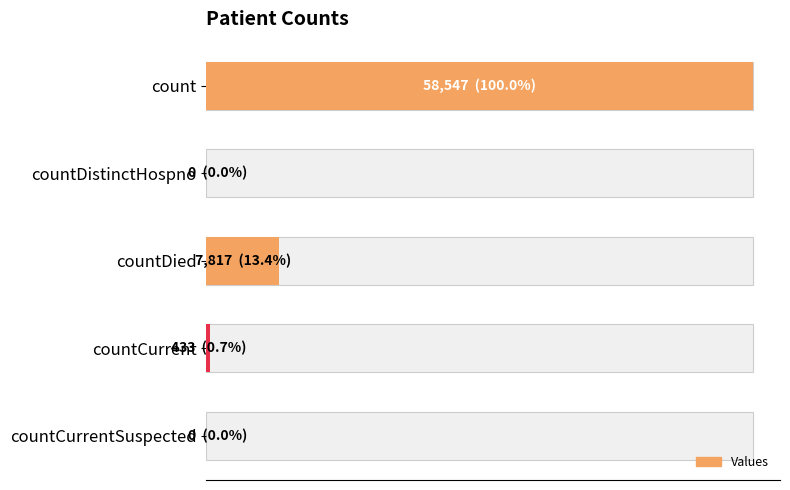

What is the greatest value displayed?

58547